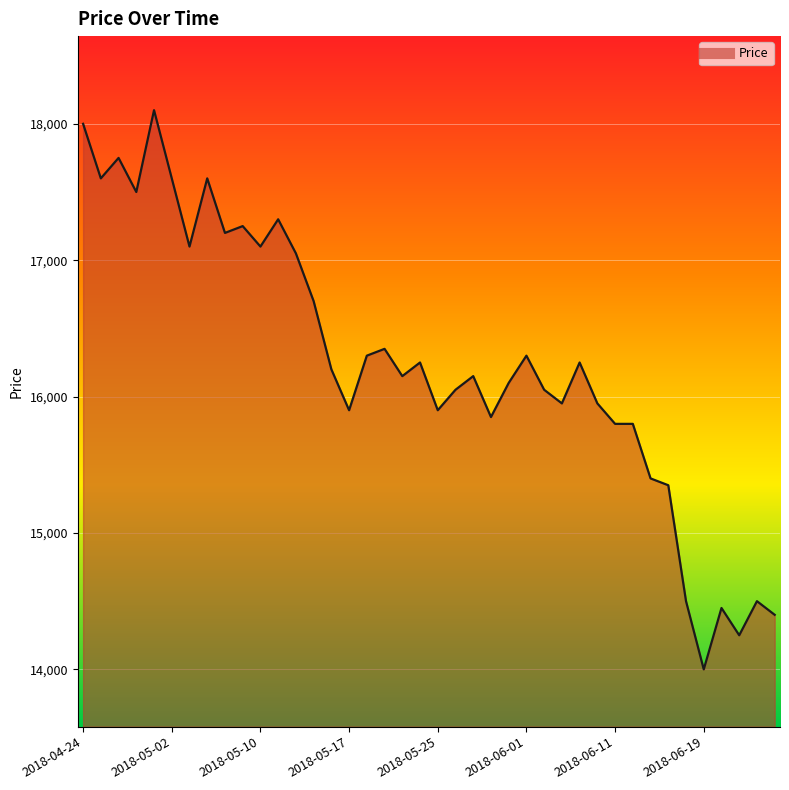

What is the maximum value shown in the chart?

18100